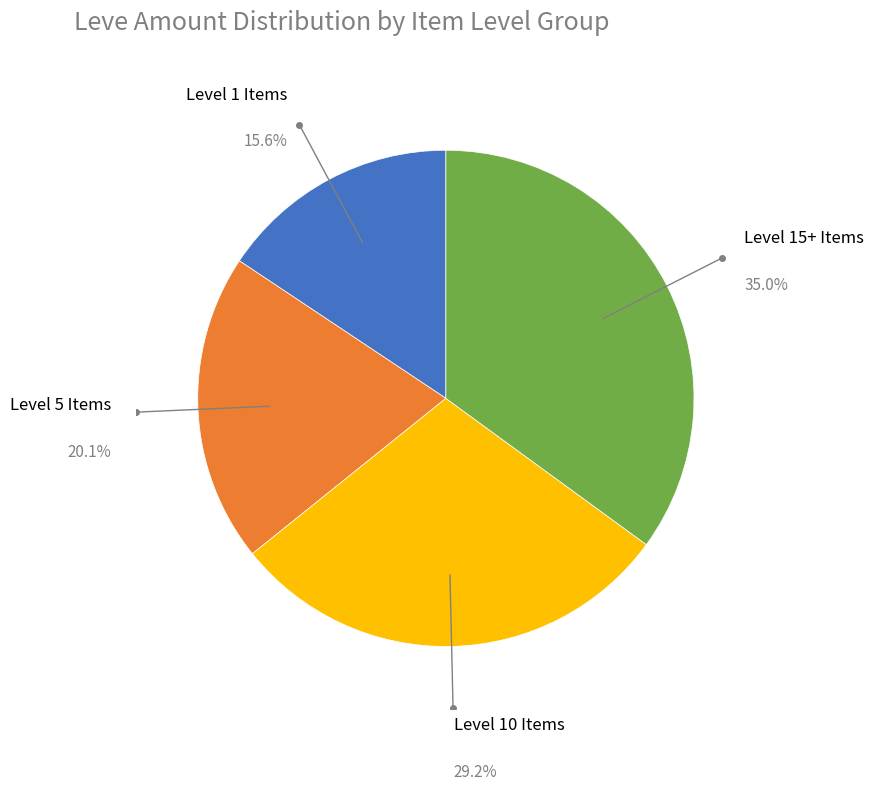

Does any single category account for the majority?

No